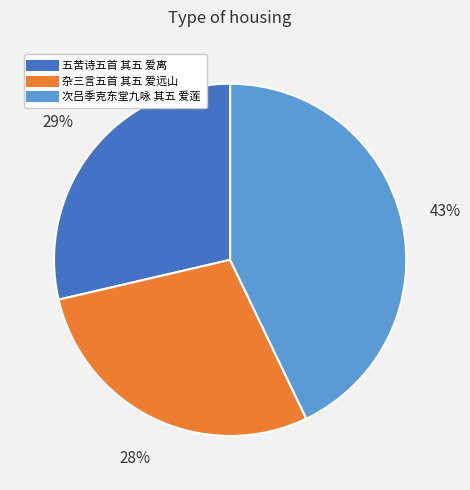

To the nearest percent, what is the average slice percentage?

33%